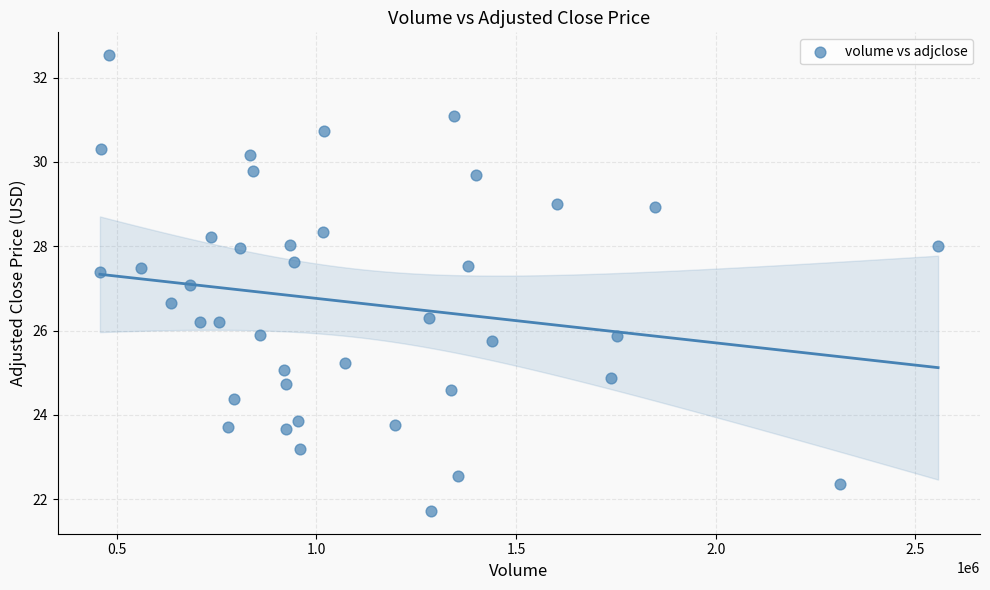

What is the range of Y values (max minus min)?

10.8